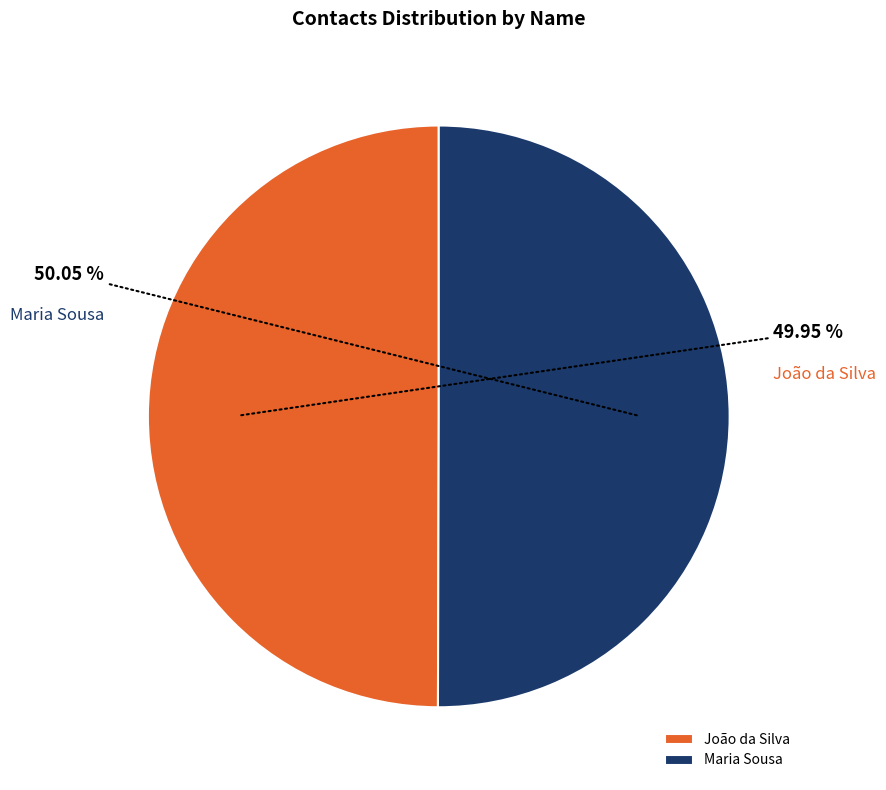

To the nearest percent, what portion does Maria Sousa represent?

50%